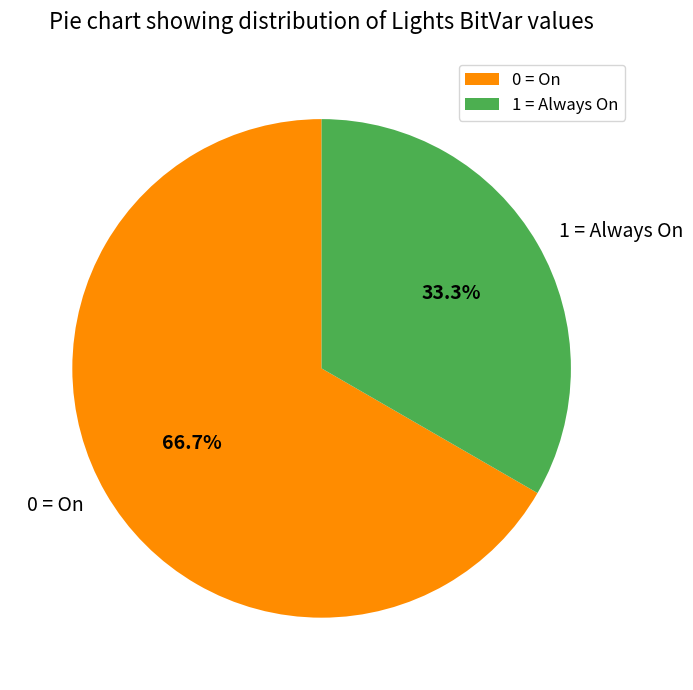

Rank the categories by value from lowest to highest.

1 = Always On, 0 = On